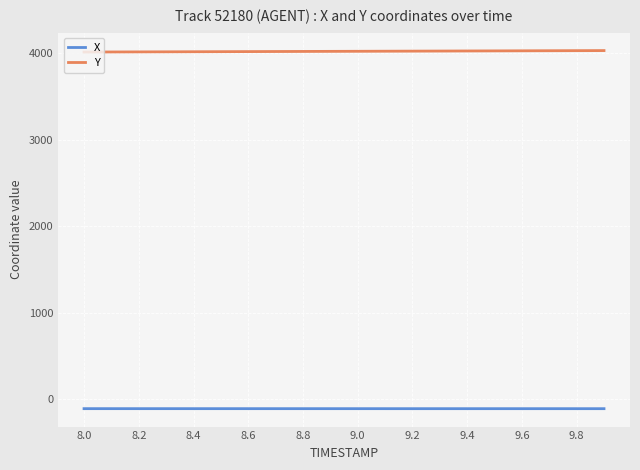

How many values in the Y series are below 4023?

10